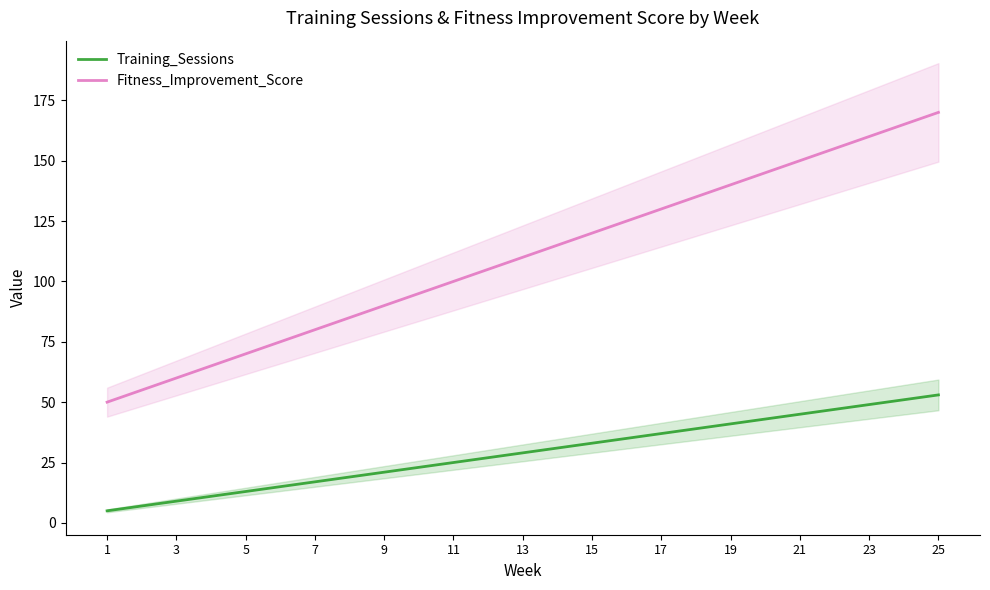

True or false: Training_Sessions and Fitness_Improvement_Score intersect in this chart.

False